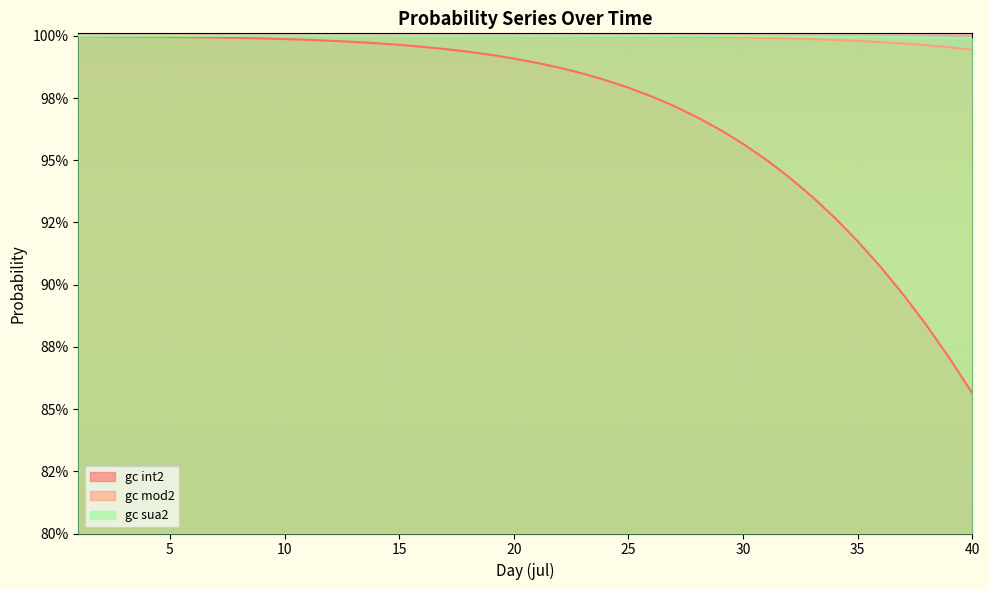

What are all the series names shown in the legend?

gc int2, gc mod2, gc sua2